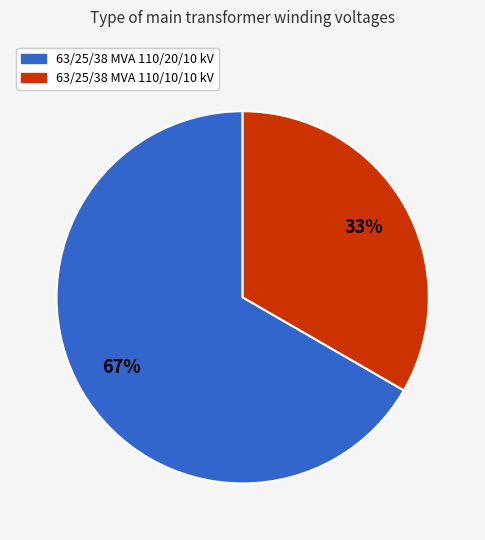

Is the sum of 63/25/38 MVA 110/20/10 kV and 63/25/38 MVA 110/10/10 kV greater than half?

Yes